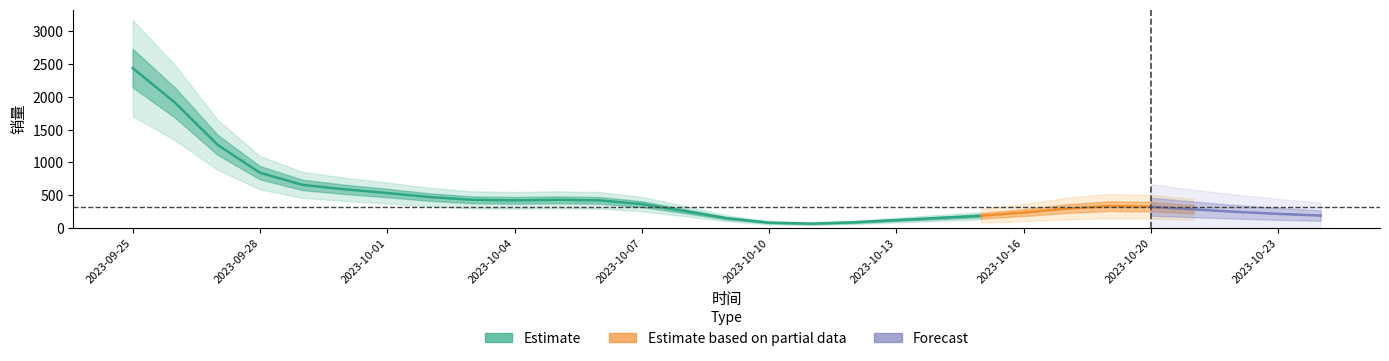

What is the average value?

484